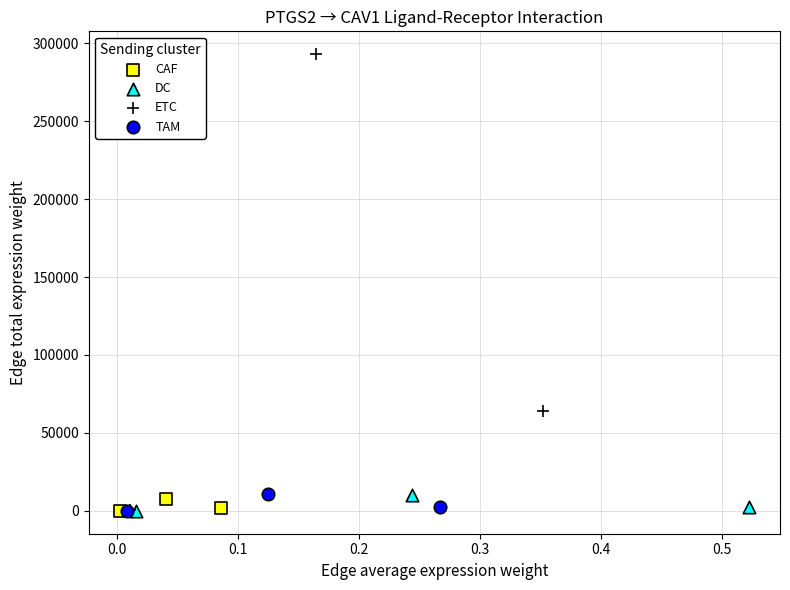

Which series reaches the maximum Y coordinate?

ETC